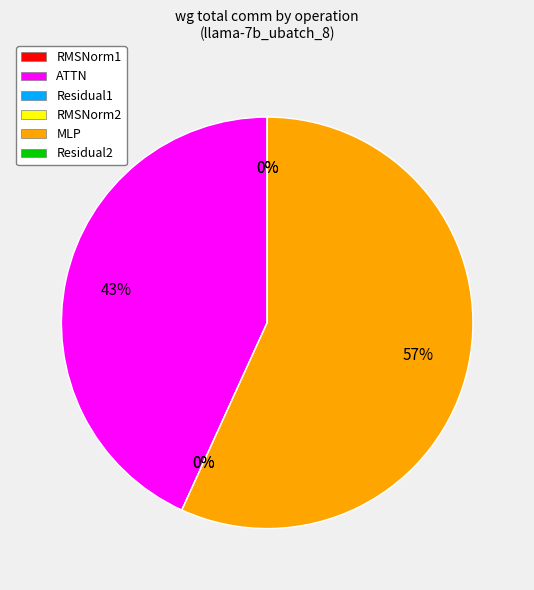

The Residual2 slice represents 1% of the pie. True or false?

False